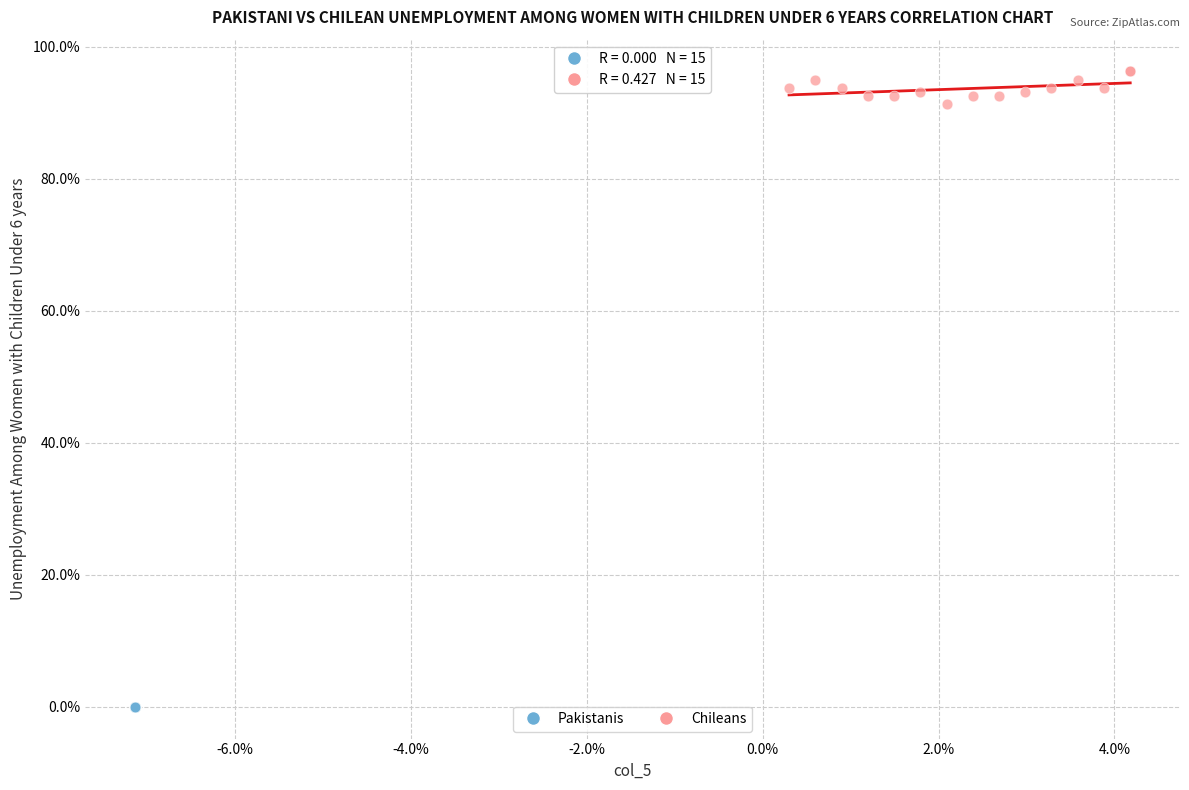

What are all the series names shown in the legend?

Pakistanis, Chileans